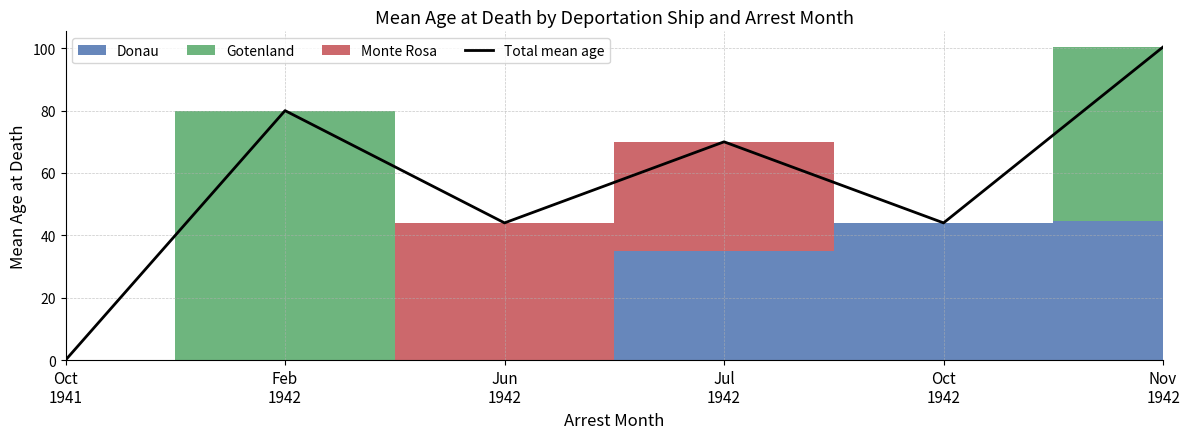

At which label does the data first exceed 70?

Feb
1942